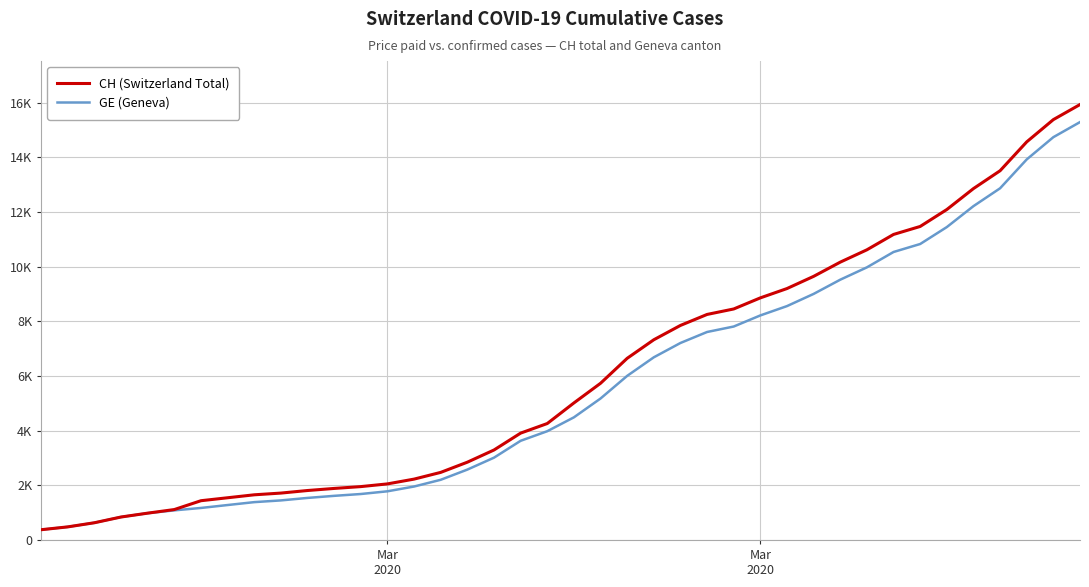

What is the difference between the maximum and minimum values in the GE (Geneva) series?

14909